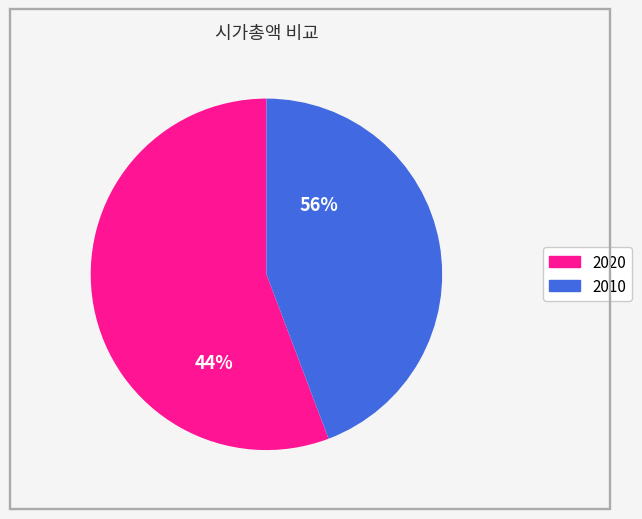

How many segments does this pie chart have?

2